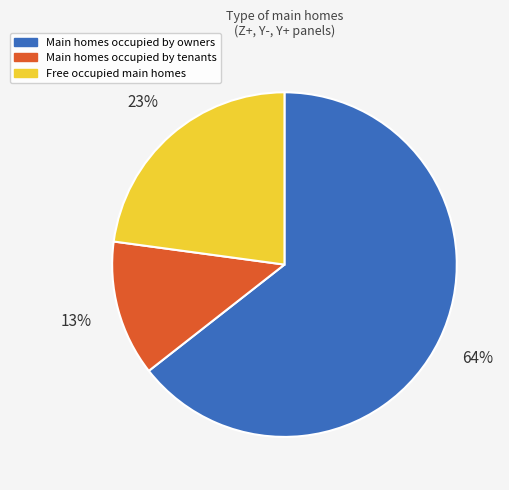

Is there a majority slice in this chart?

Yes